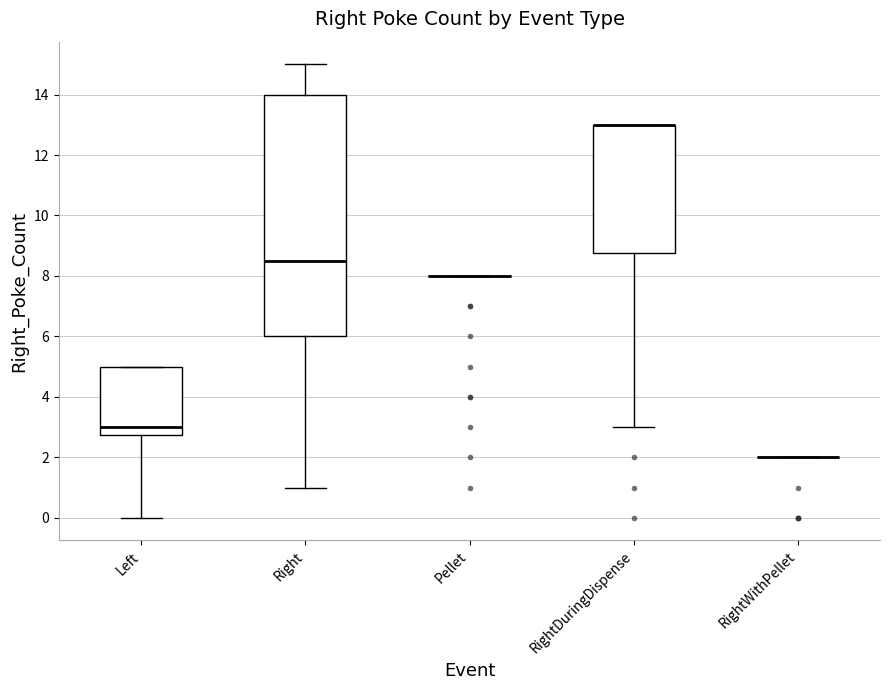

Reading left to right, read every box against the y-axis: the position of its median line, the range the box covers, and the ends of its whiskers. The values are not printed on the chart, so give them approximately, as read against the axis.

Left: median 3.0, box 2.8 to 5.0, whiskers 0.0 to 5.0
Right: median 8.6, box 6.0 to 14.0, whiskers 1.0 to 15.0
Pellet: box collapsed to a line at 8.0, whiskers 8.0 to 8.0
RightDuringDispense: median 13.0 (drawn on the box's upper edge), box 8.8 to 13.0, whiskers 3.0 to 13.0
RightWithPellet: box collapsed to a line at 2.0, whiskers 2.0 to 2.0